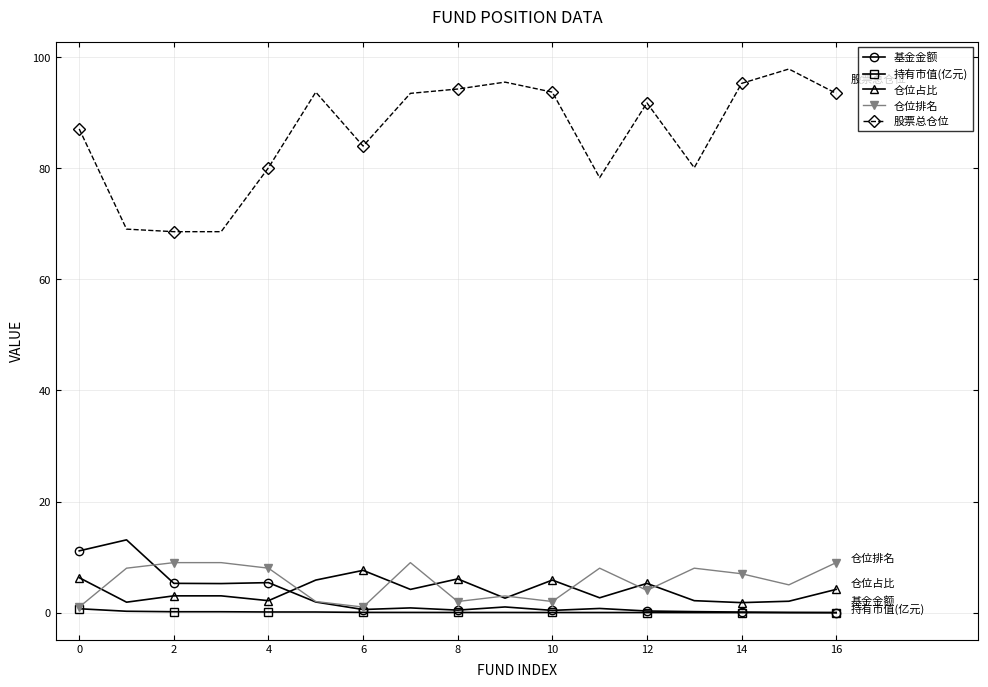

Which series has the widest spread of values?

股票总仓位